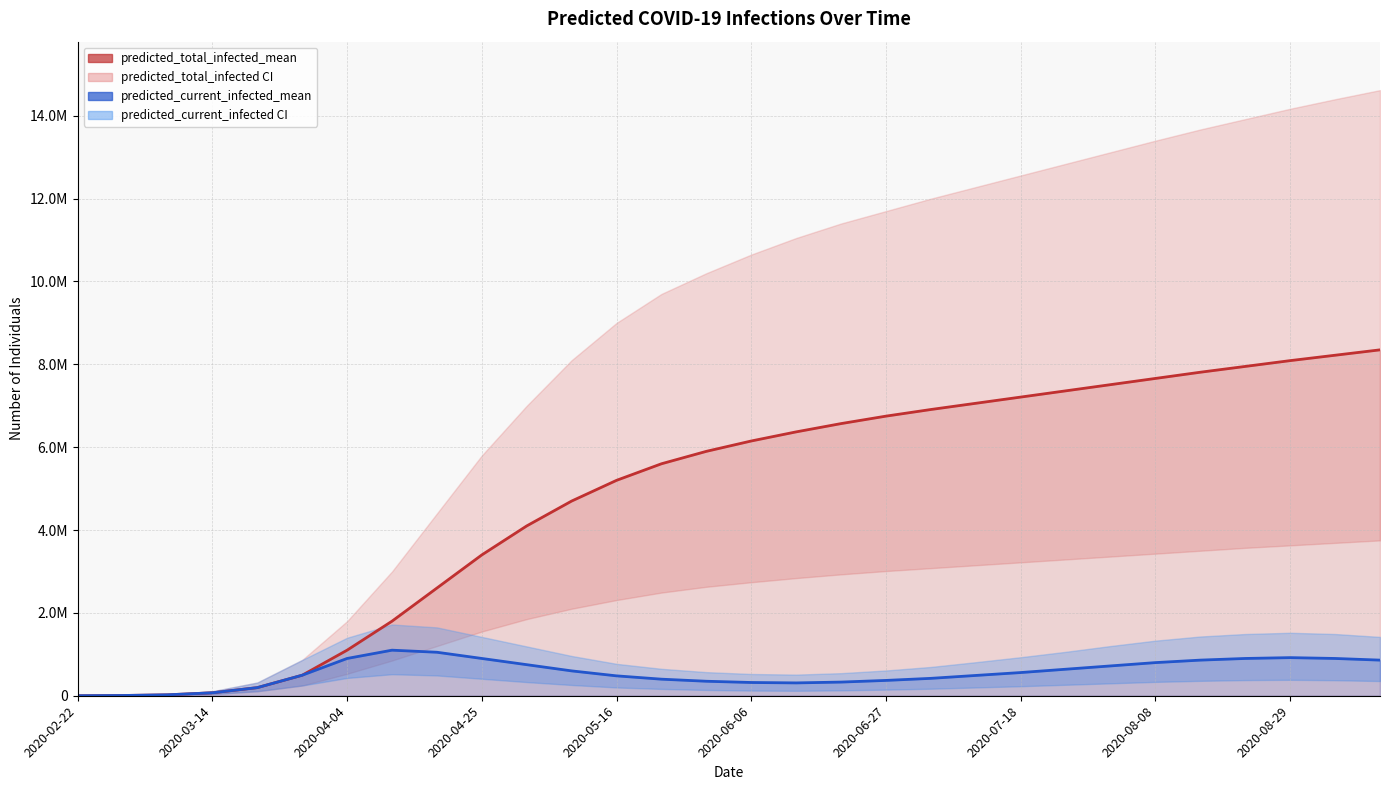

Between 2020-08-08 and 2020-08-29, which series saw the biggest shift?

predicted_total_infected_mean